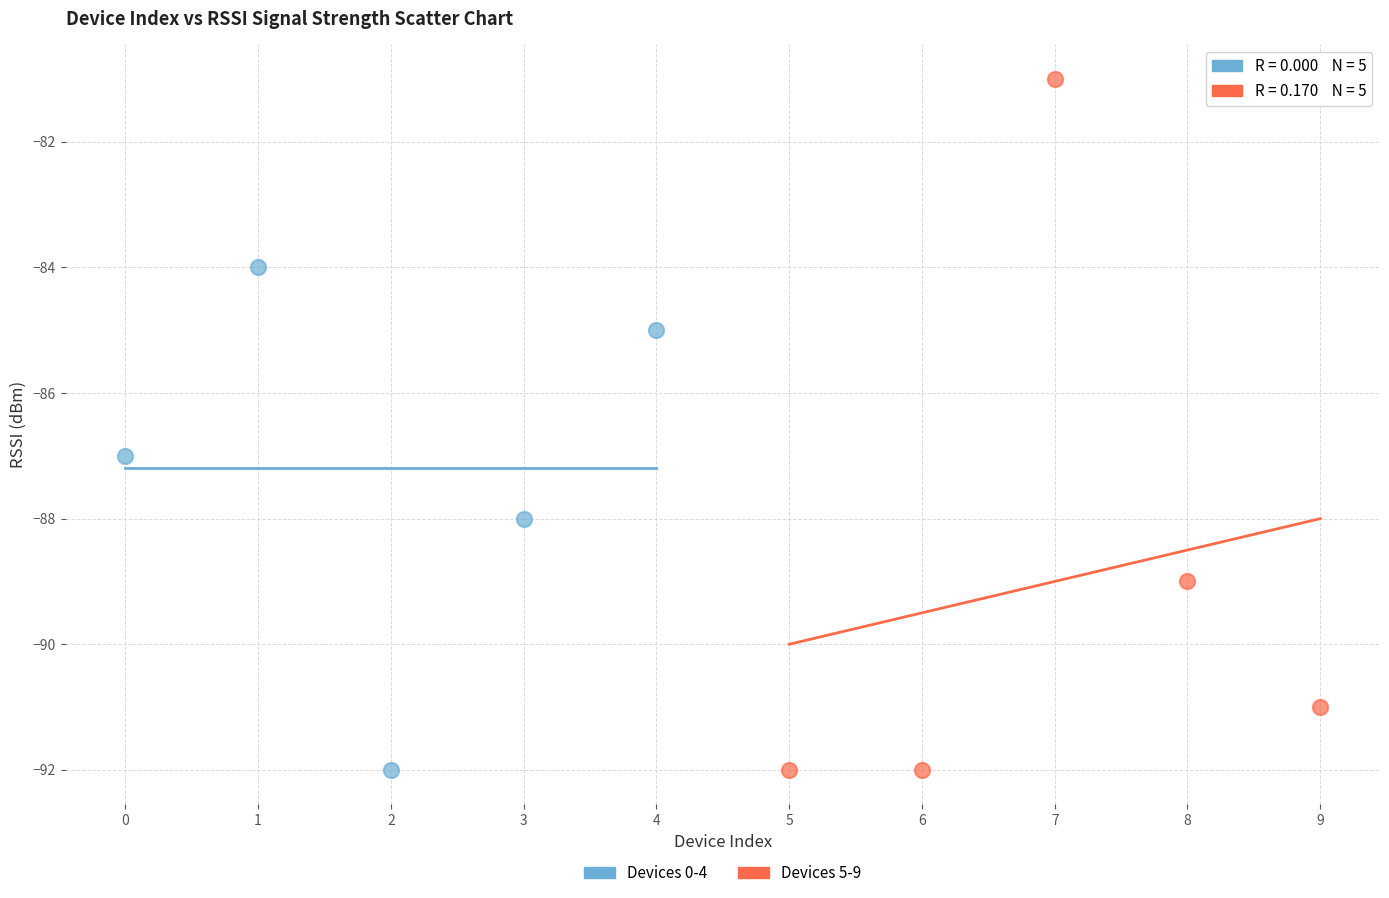

Which series has the largest Y range (max minus min)?

Devices 5-9